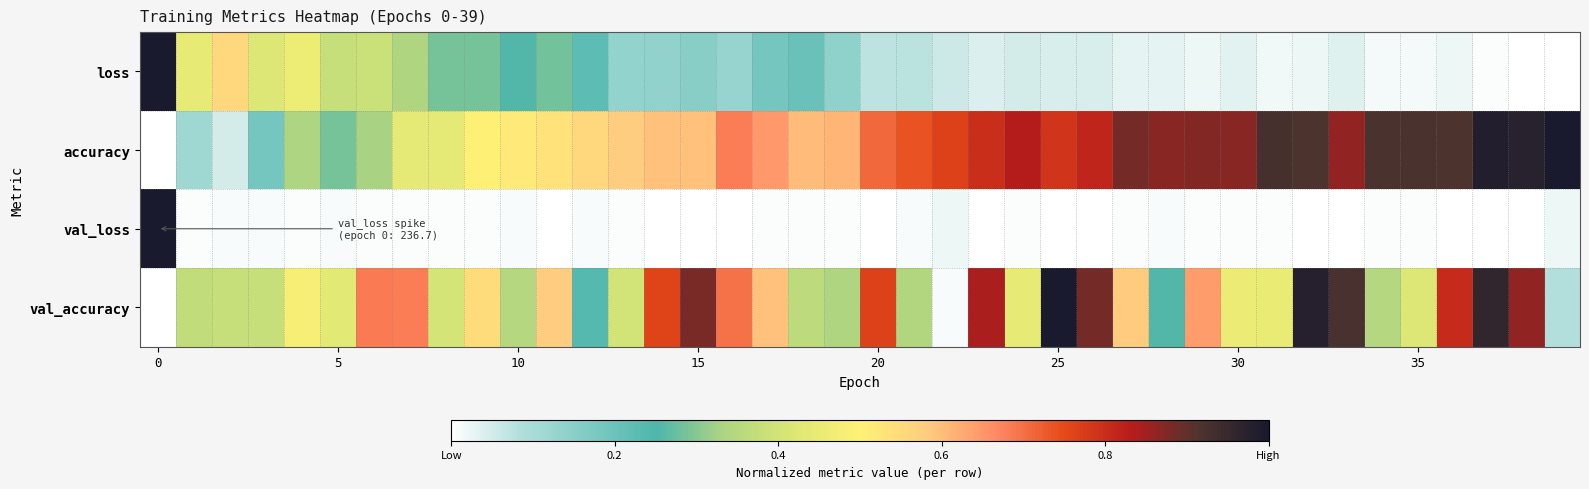

Reading left to right, extract all data points from this chart.

loss: 1.0	0.4	0.6	0.4	0.5	0.4	0.4	0.3	0.3	0.3	0.3	0.3	0.2	0.1	0.1	0.2	0.1	0.2	0.2	0.1	0.1	0.1	0.1	0.0	0.0	0.0	0.0	0.0	0.0	0.0	0.0	0.0	0.0	0.0	0.0	0.0	0.0	0.0	0.0	0.0
accuracy: 0.0	0.1	0.0	0.2	0.3	0.3	0.3	0.4	0.4	0.5	0.5	0.5	0.6	0.6	0.6	0.6	0.7	0.6	0.6	0.6	0.7	0.7	0.8	0.8	0.8	0.8	0.8	0.9	0.9	0.9	0.9	0.9	0.9	0.9	0.9	0.9	0.9	1.0	1.0	1.0
val_loss: 1.0	0.0	0.0	0.0	0.0	0.0	0.0	0.0	0.0	0.0	0.0	0.0	0.0	0.0	0.0	0.0	0.0	0.0	0.0	0.0	0.0	0.0	0.0	0.0	0.0	0.0	0.0	0.0	0.0	0.0	0.0	0.0	0.0	0.0	0.0	0.0	0.0	0.0	0.0	0.0
val_accuracy: 0.0	0.4	0.4	0.4	0.5	0.4	0.7	0.7	0.4	0.5	0.3	0.6	0.2	0.4	0.8	0.9	0.7	0.6	0.4	0.3	0.8	0.3	0.0	0.8	0.4	1.0	0.9	0.6	0.3	0.6	0.5	0.5	1.0	0.9	0.3	0.4	0.8	1.0	0.9	0.1